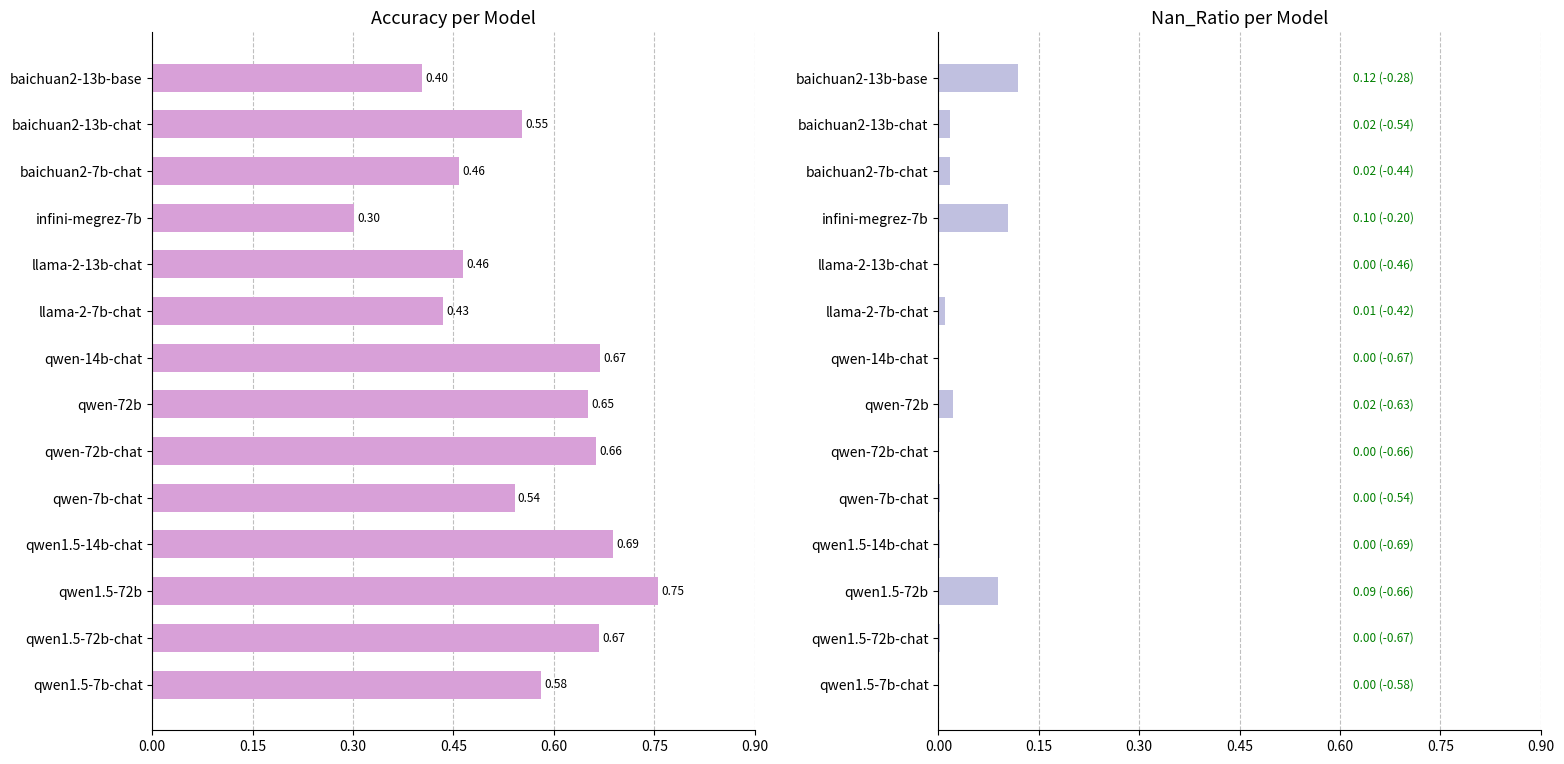

The value of Nan_Ratio at 0.00 is 0.0. True or false?

False